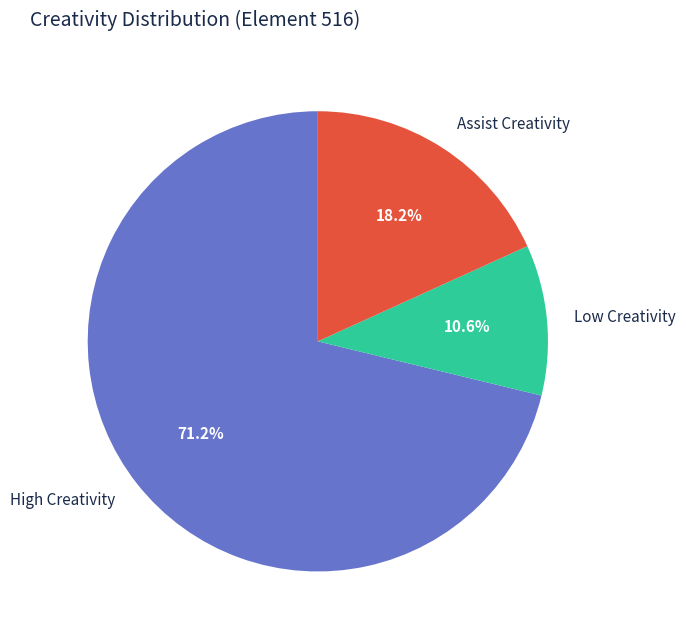

What is the ratio of the value at High Creativity to the value at Low Creativity?

6.7